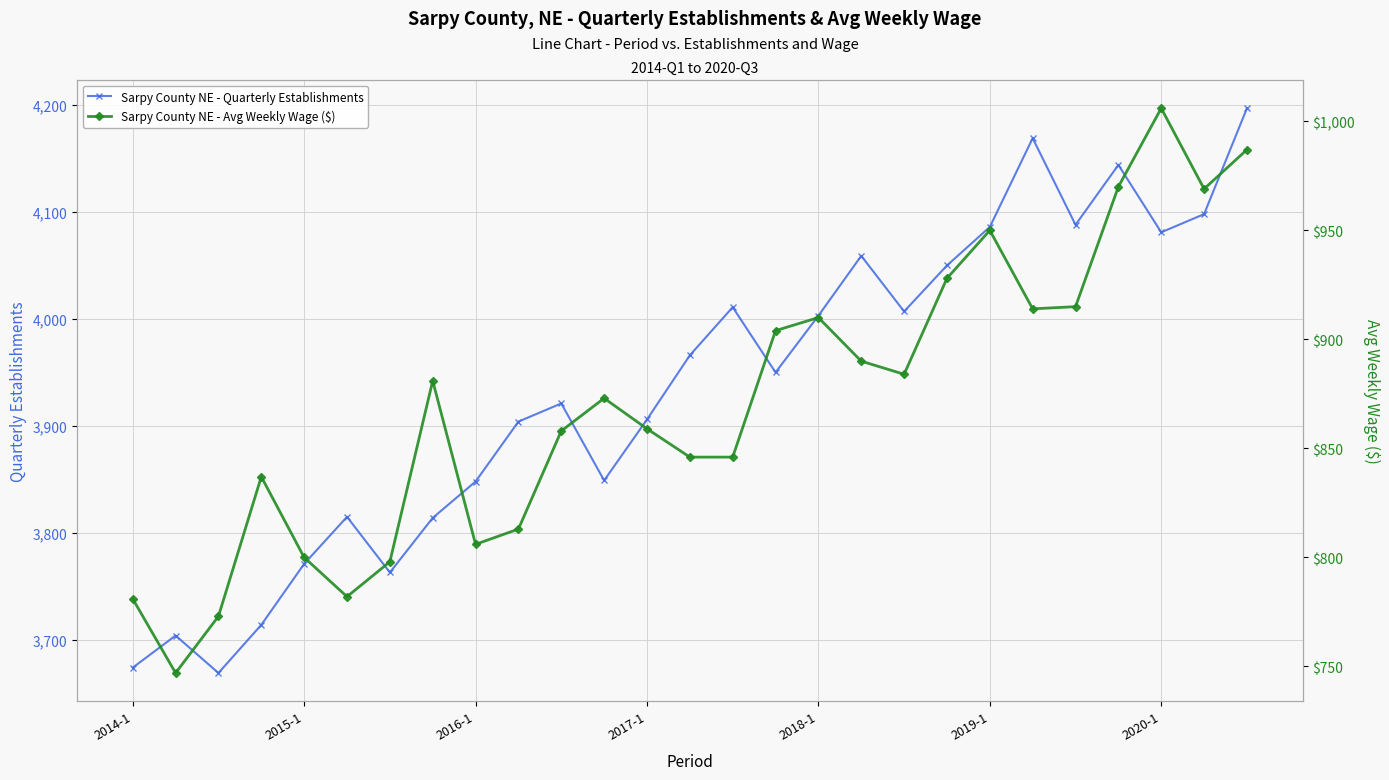

What is the greatest value displayed?

4197